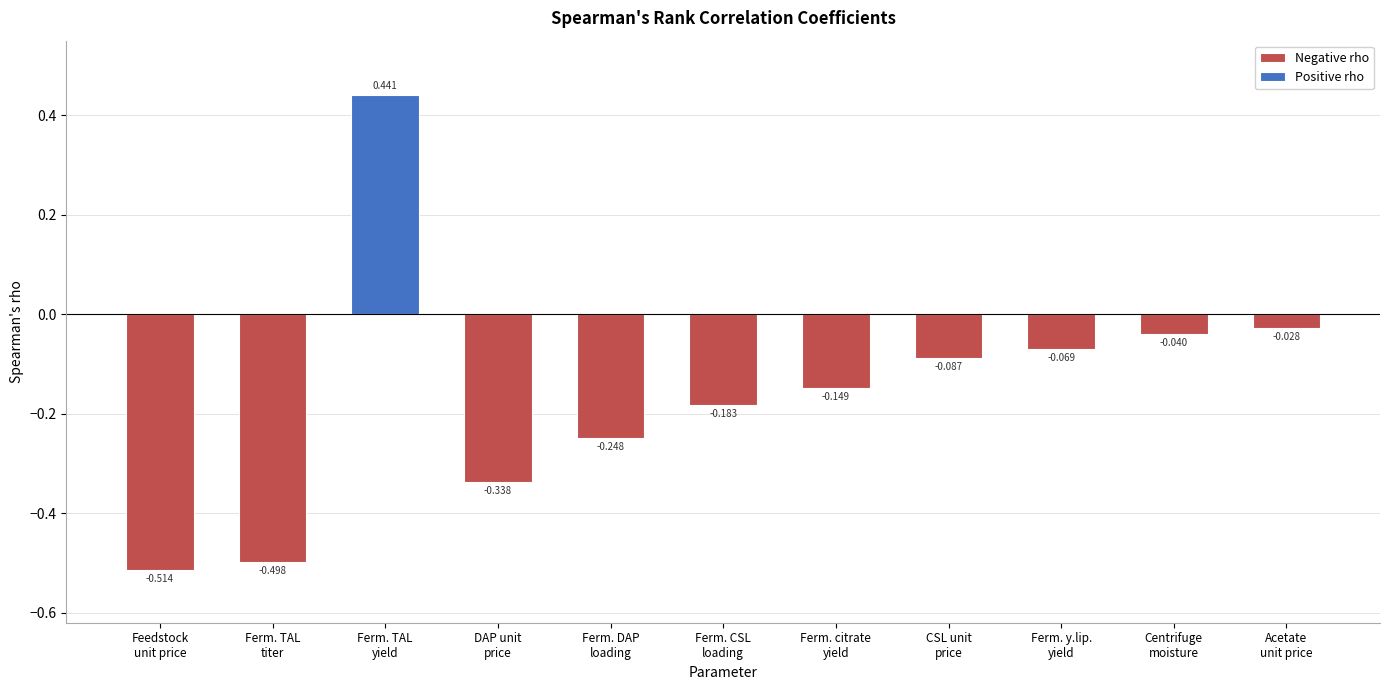

What is the difference between the second highest and second lowest values?

0.5